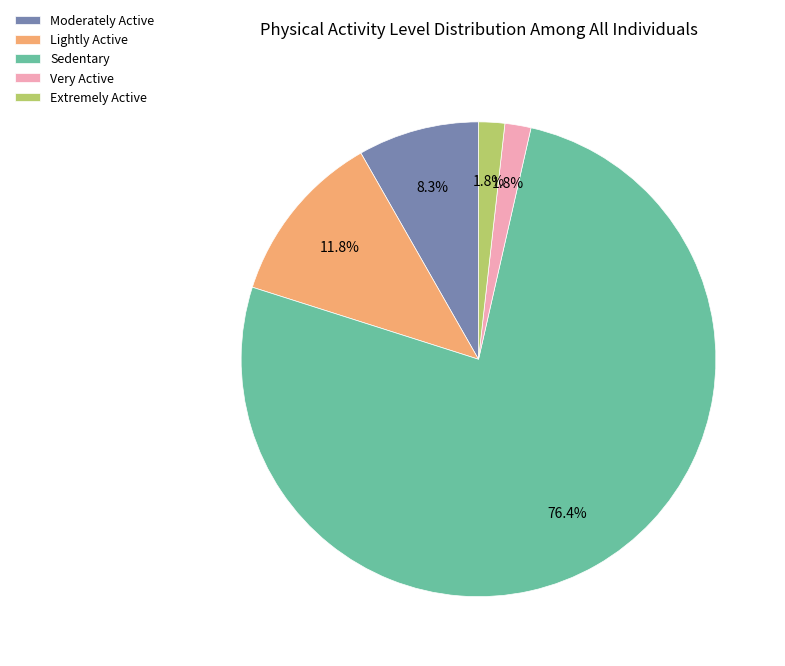

Does Very Active represent more than half of the total?

No